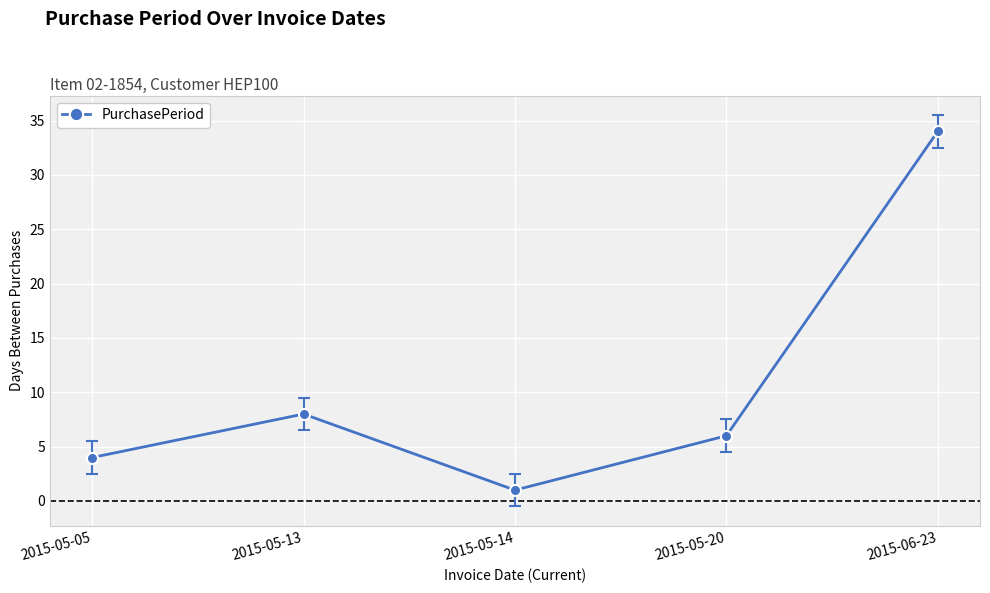

The value at 2015-05-05 is 4. True or false?

True